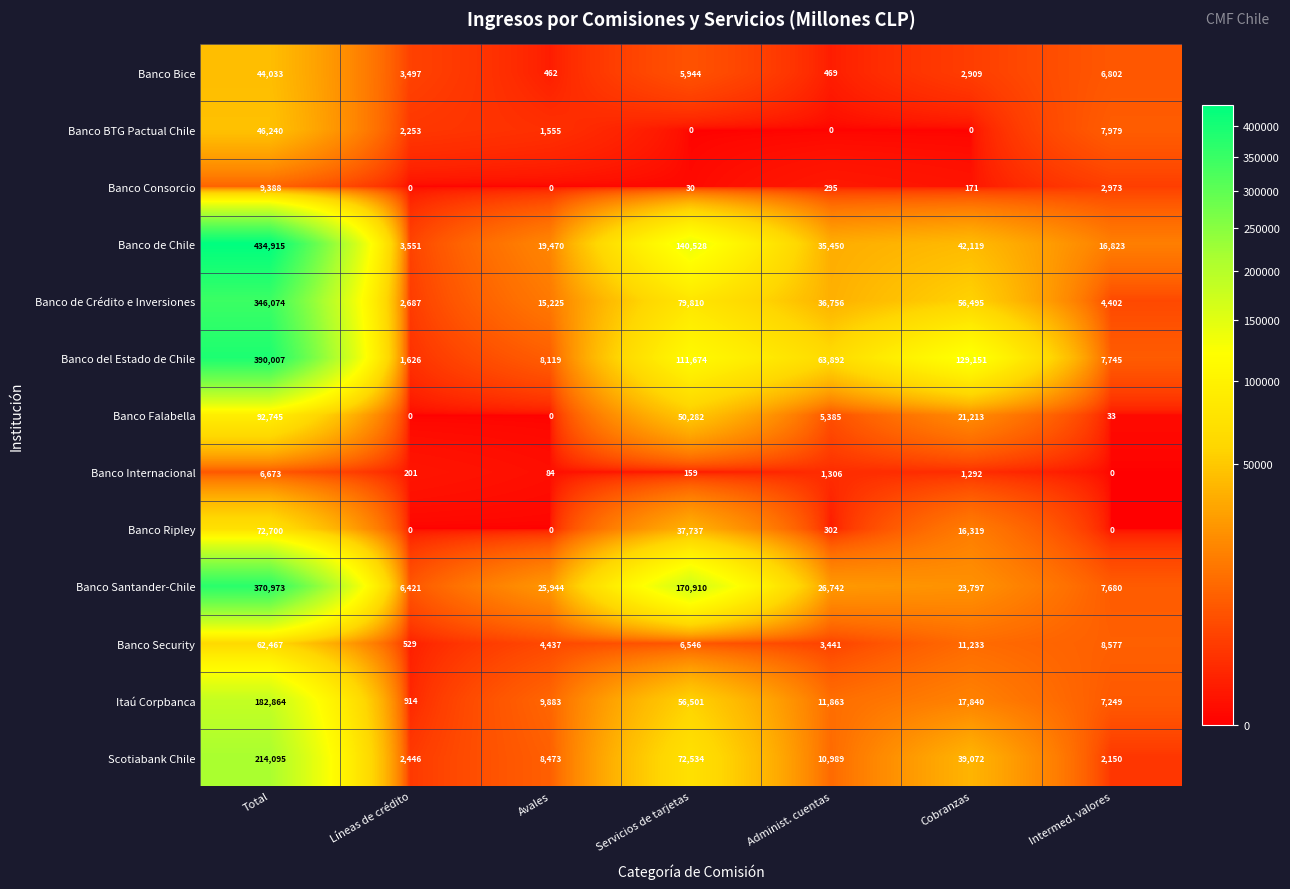

Which category has the highest value across all series?

Total